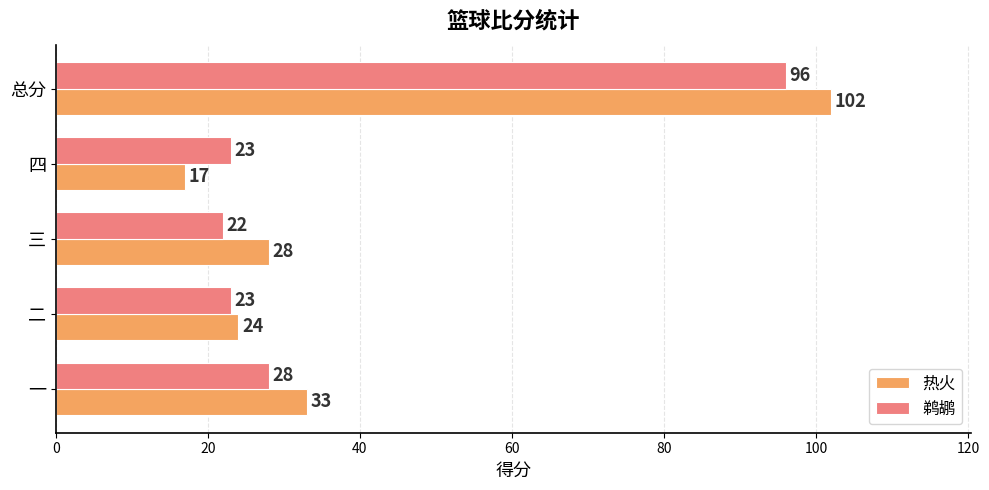

What is the difference between the maximum and minimum values in the 热火 series?

85